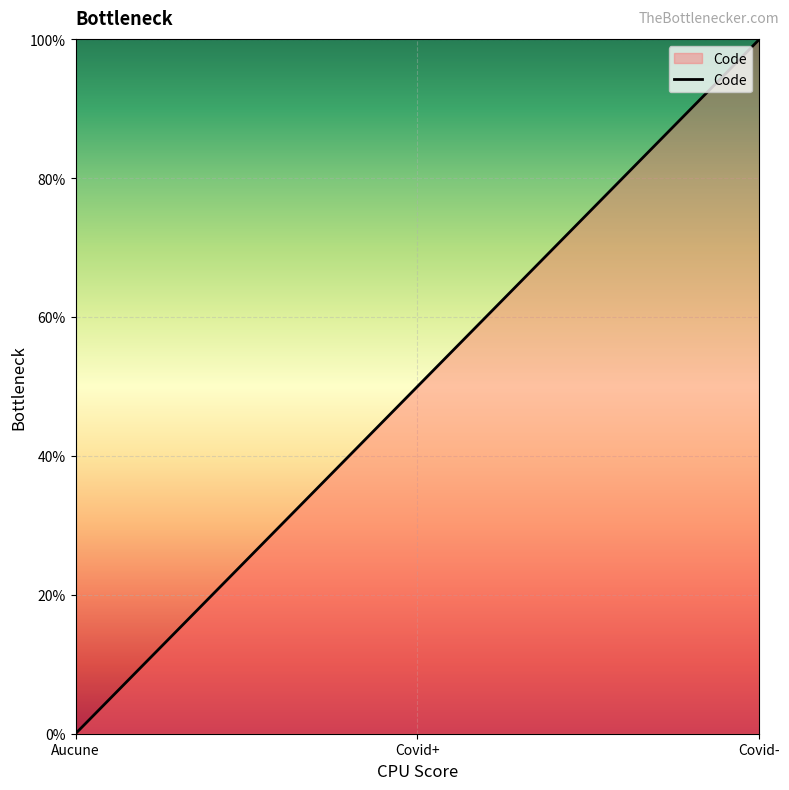

What is the average value?

50